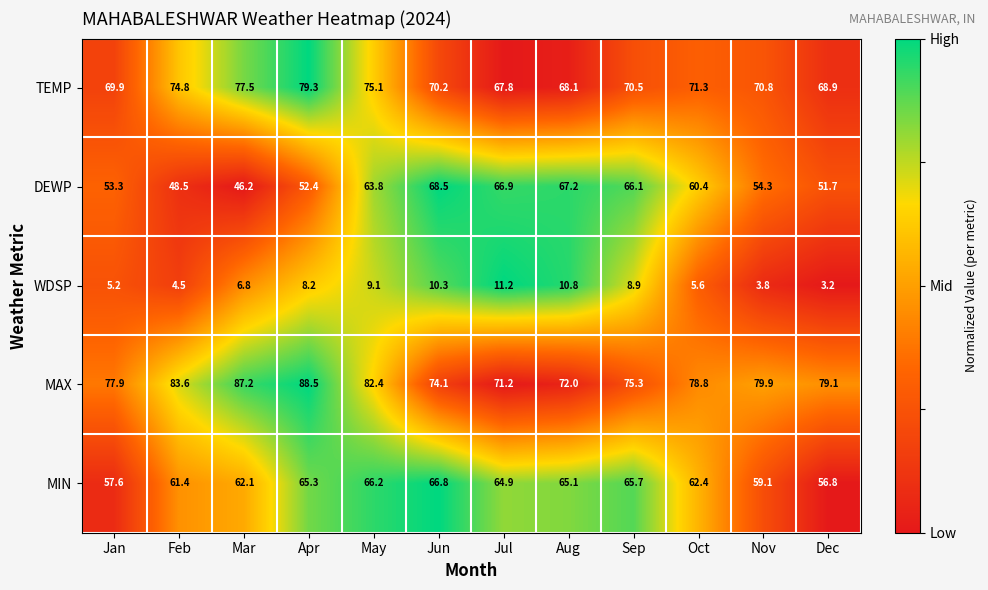

Which label corresponds to the smallest value in the chart?

Dec